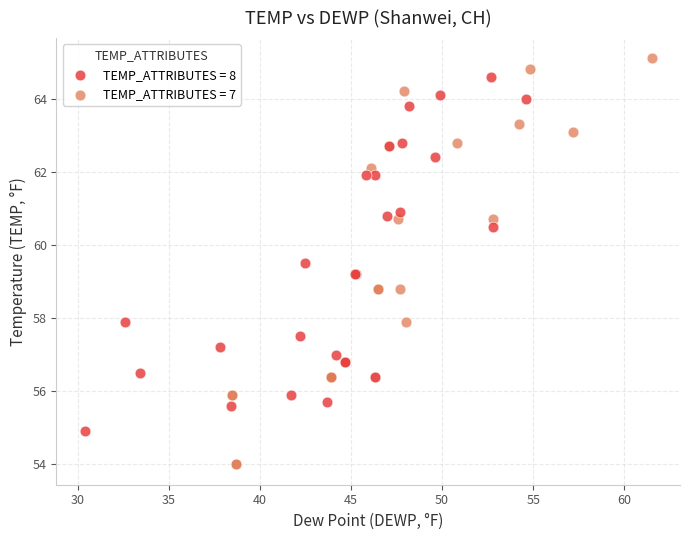

Which series contains the lowest Y value?

TEMP_ATTRIBUTES = 7